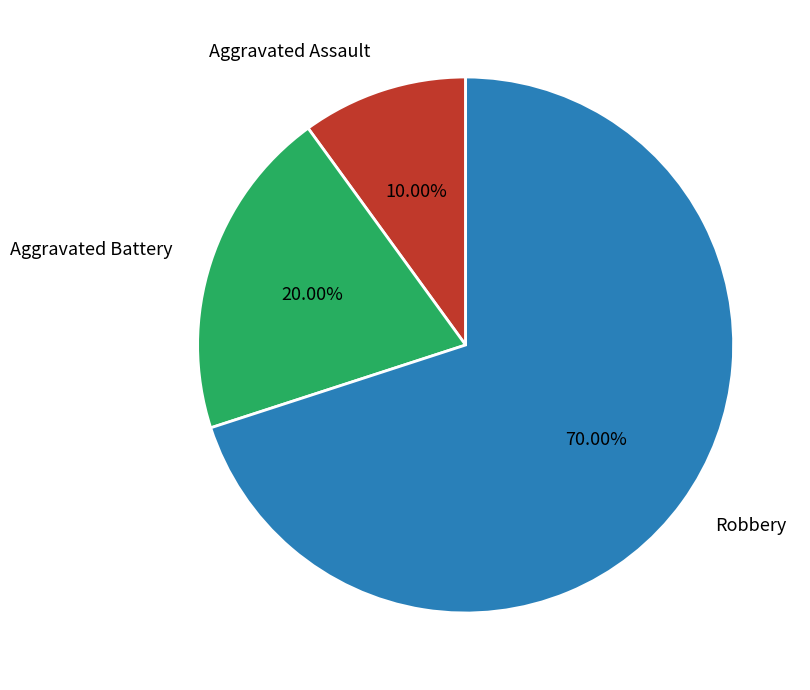

Count the number of slices in the pie.

3